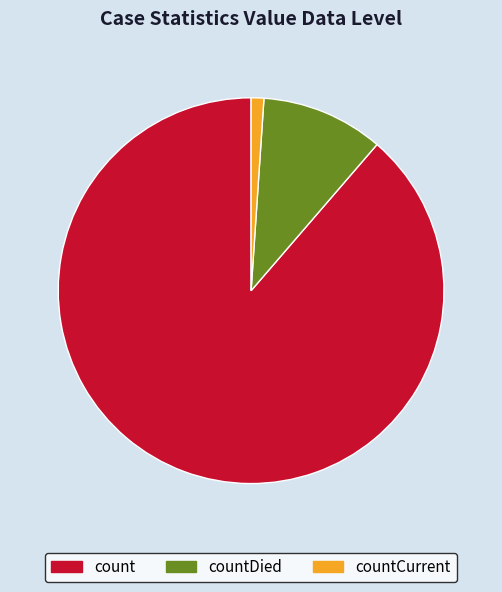

Rank the categories by value from highest to lowest.

count, countDied, countCurrent